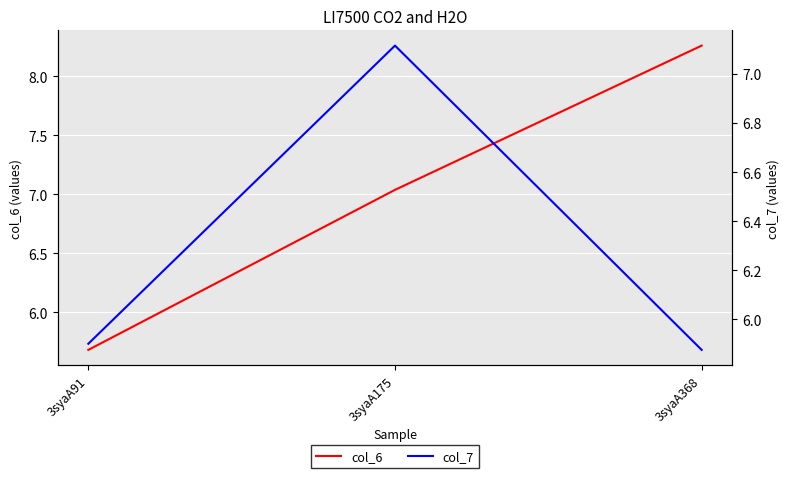

What is the greatest value displayed?

8.3